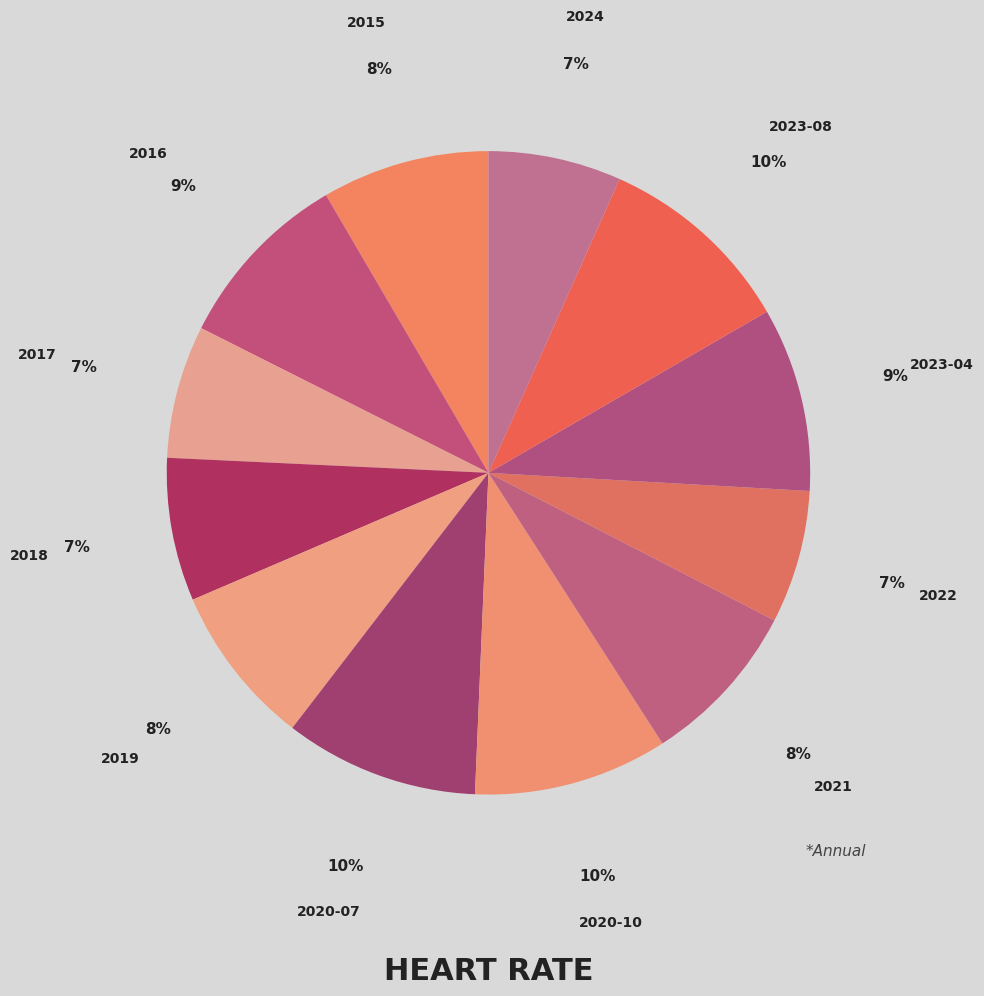

Is there any slice that represents more than half of the pie?

No